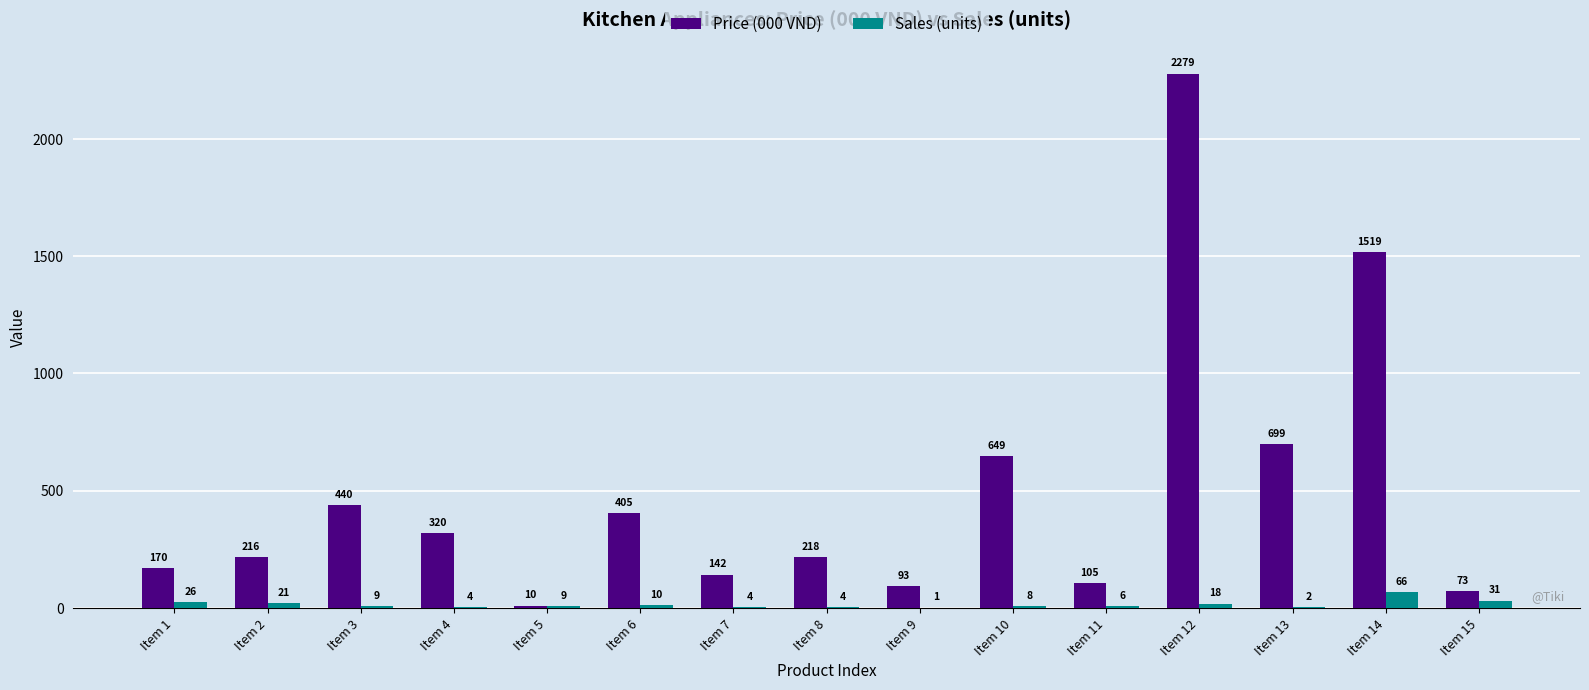

What is the sum of the Price (000 VND) values at Item 6 and Item 1?

575.0